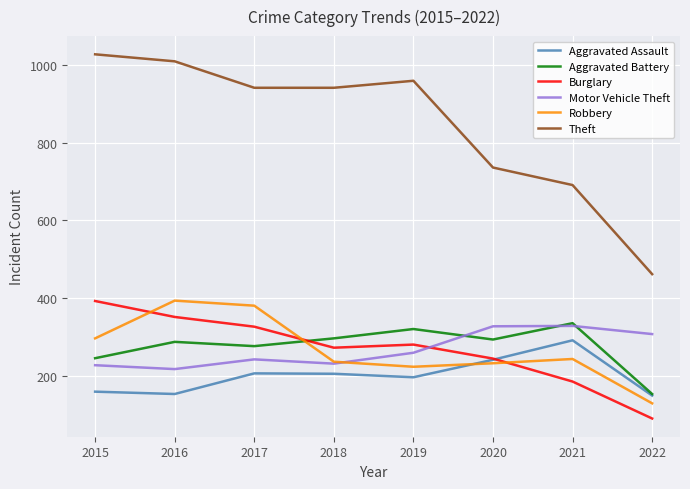

At 2016, list the series in order from largest to smallest.

Theft, Robbery, Burglary, Aggravated Battery, Motor Vehicle Theft, Aggravated Assault